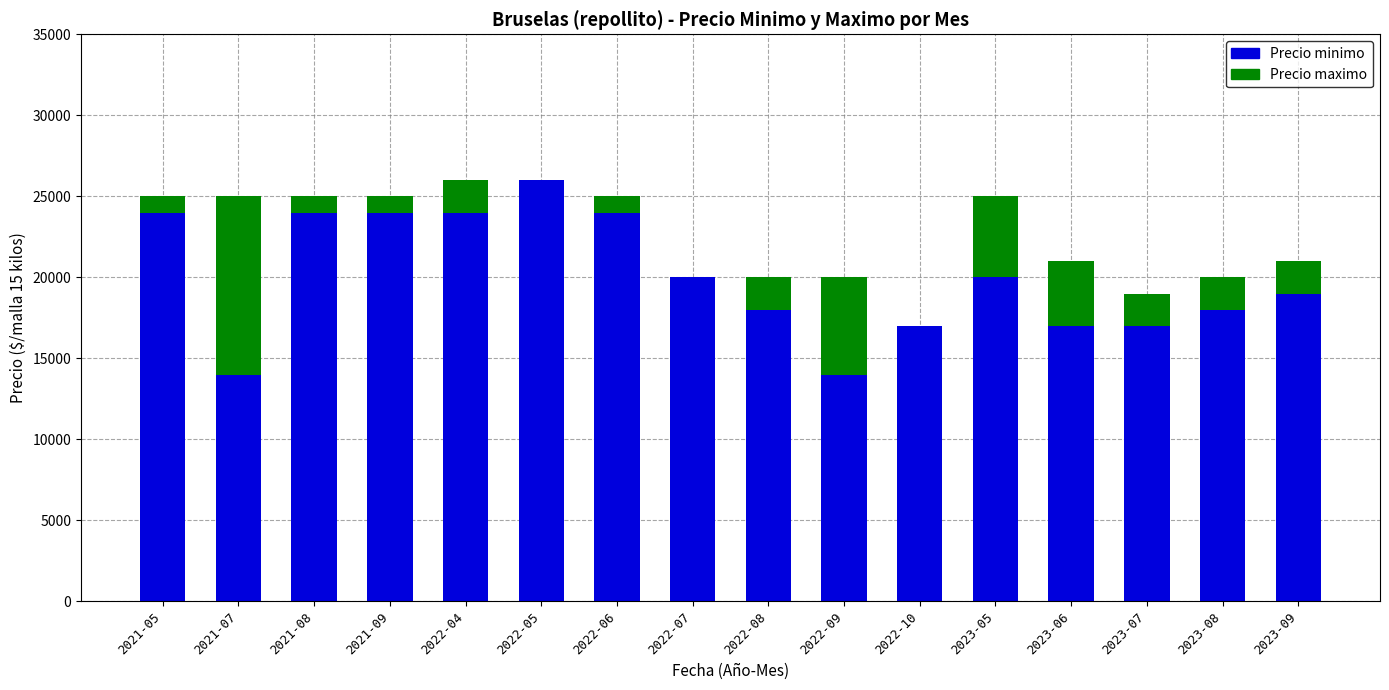

What is the maximum value for Precio minimo?

26000